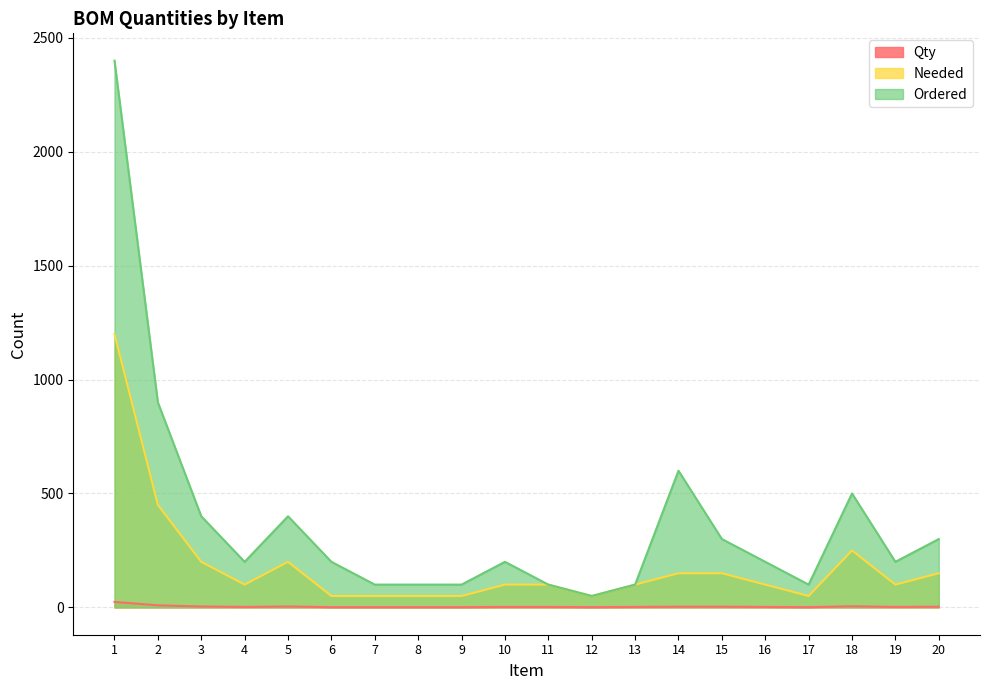

Which label corresponds to the largest value in the chart?

1